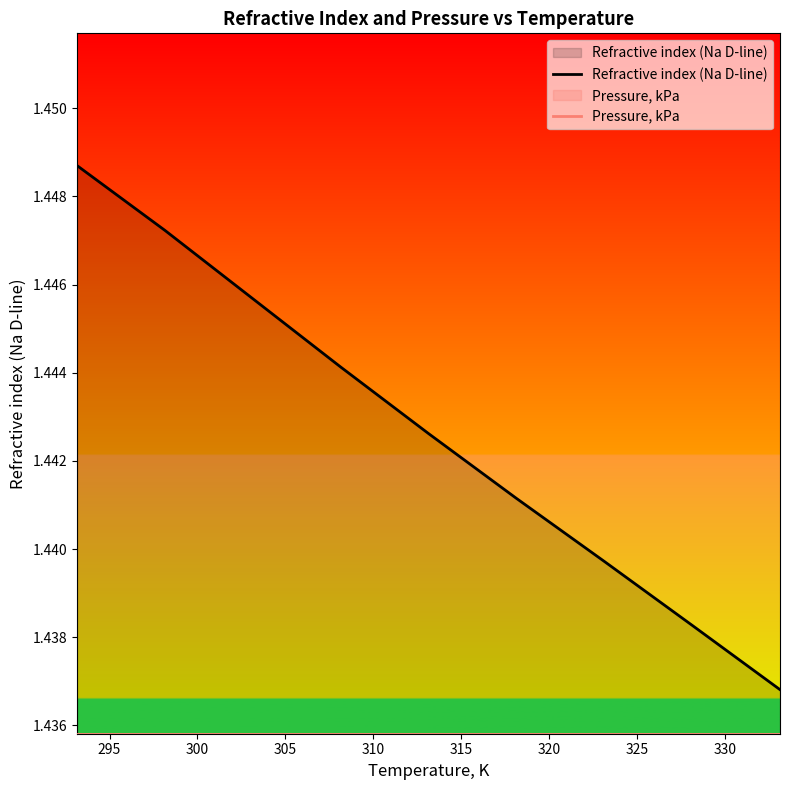

What is the value of the Pressure, kPa point at the 6th from the left?

1.4